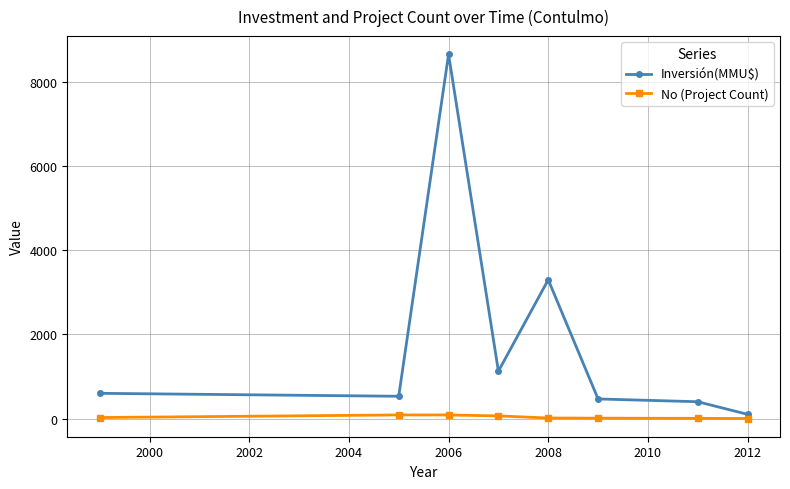

What is the maximum value for No (Project Count)?

86